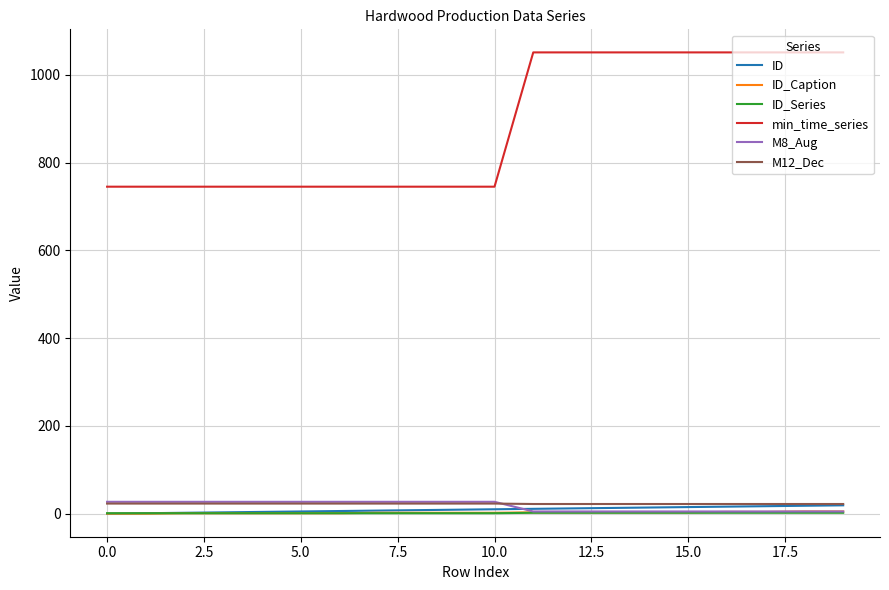

Which series has the largest range (max minus min)?

min_time_series